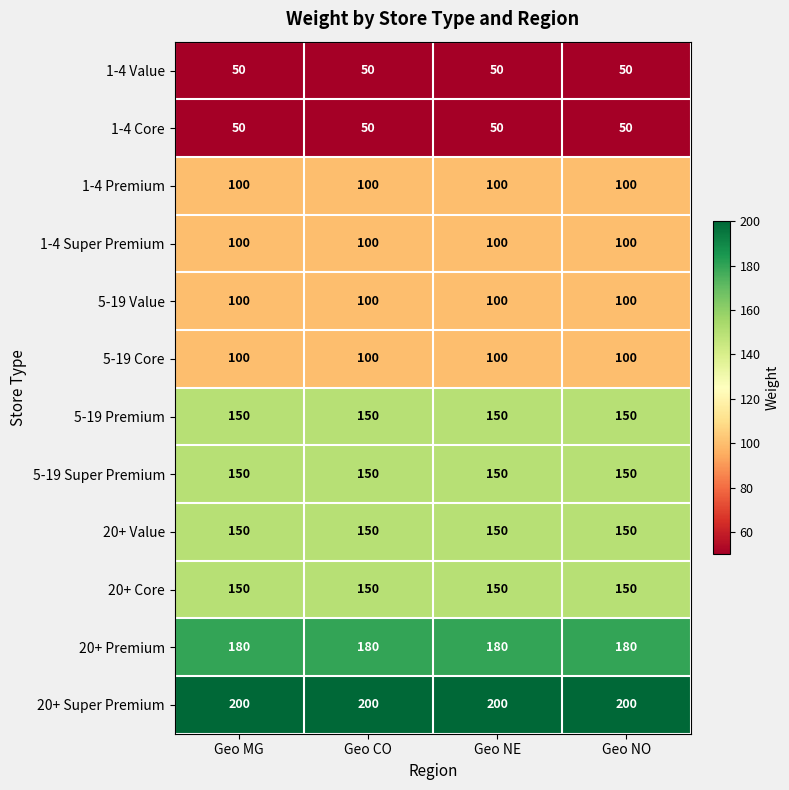

What is the spread (max minus min) of values at Geo CO?

150